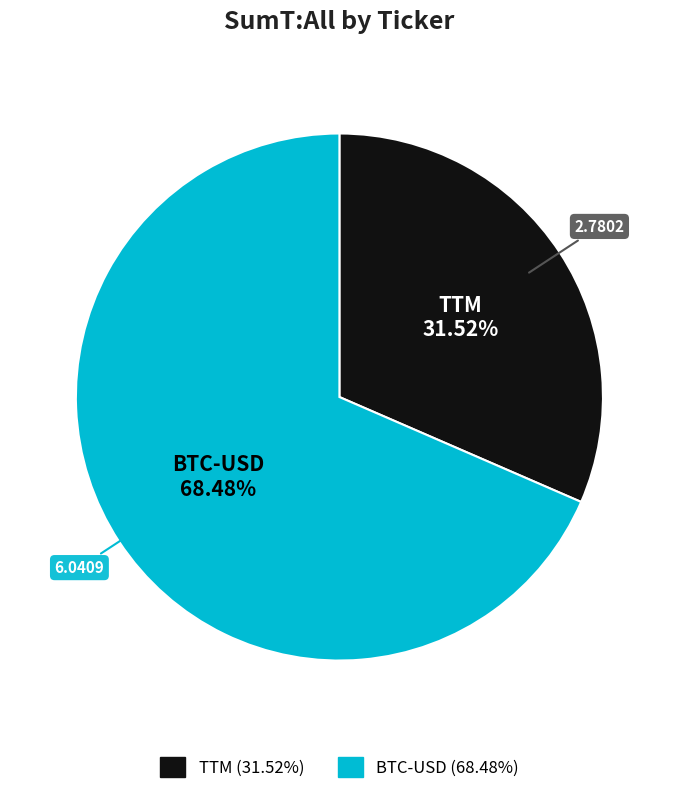

How much of the chart is everything except TTM?

68.5%